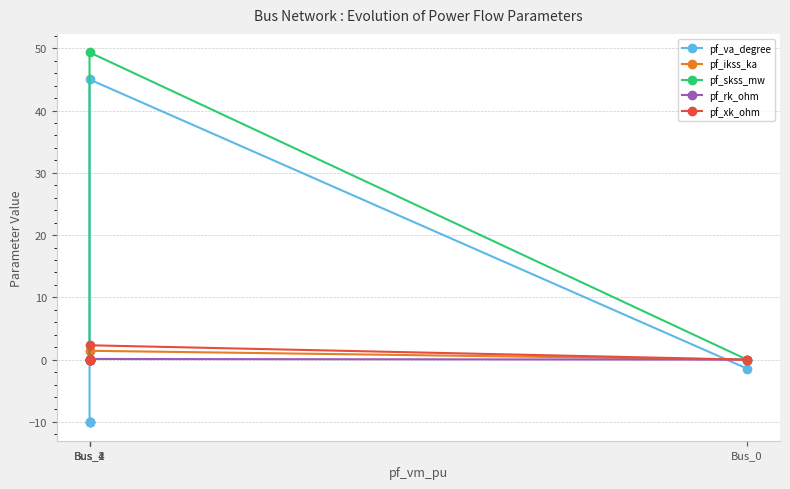

Is the value of pf_va_degree at Bus_2 greater than the value of pf_xk_ohm at Bus_4?

No